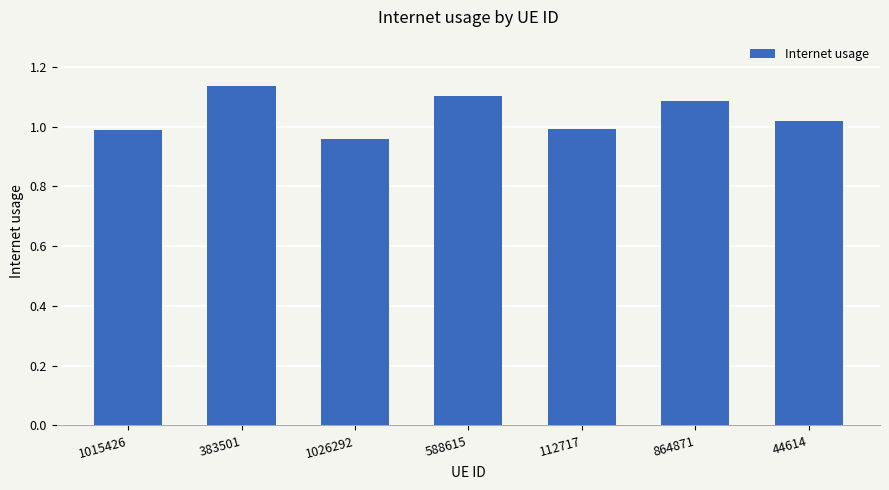

Are the bars grouped side by side (vs. stacked)?

No